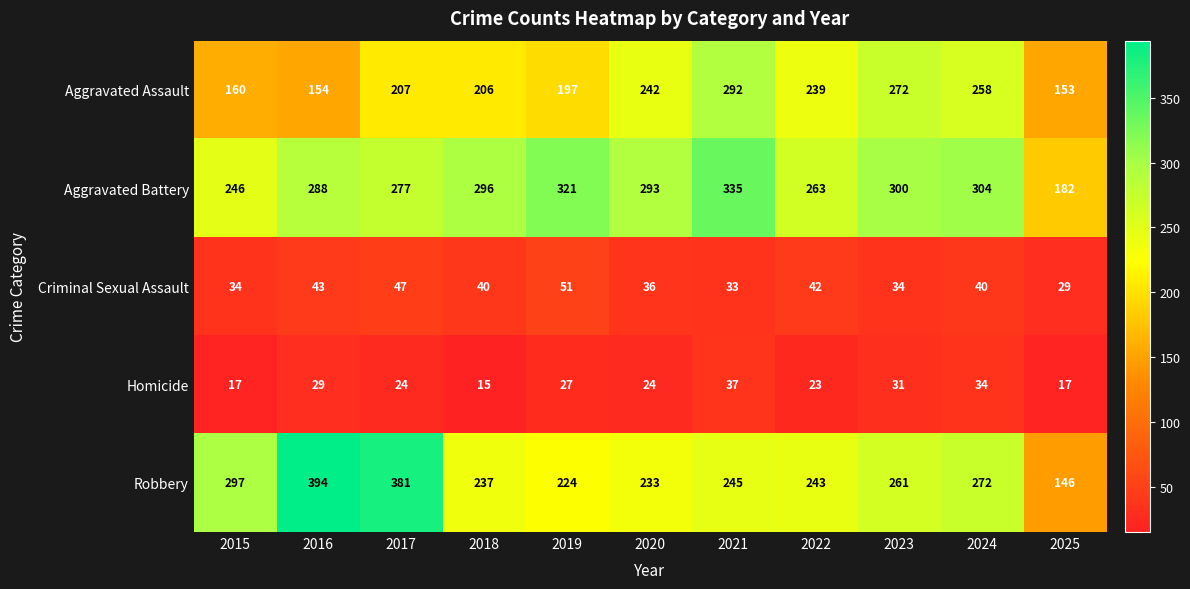

Where does the Aggravated Battery series first go above 293?

2018